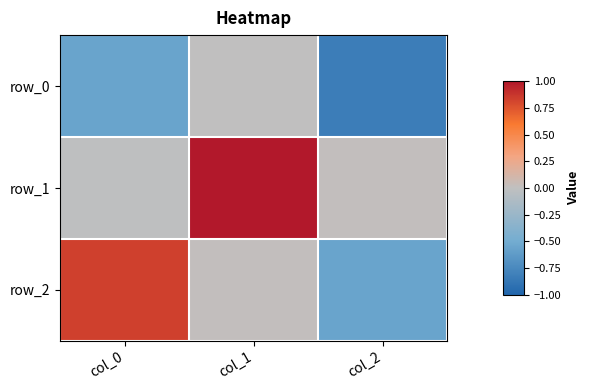

Reading left to right, list all the values displayed in this chart.

row_0: col_0=-0.6	col_1=0.0	col_2=-0.8
row_1: col_0=-0.0	col_1=1.0	col_2=0.0
row_2: col_0=0.8	col_1=0.0	col_2=-0.6